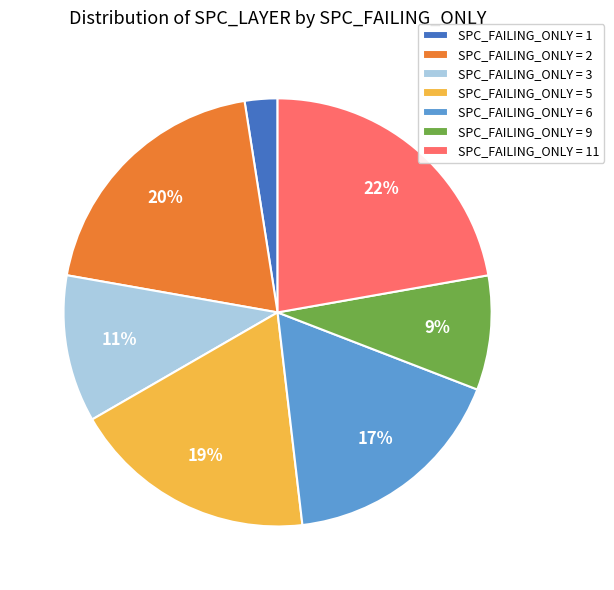

How many slices are in this pie chart?

7